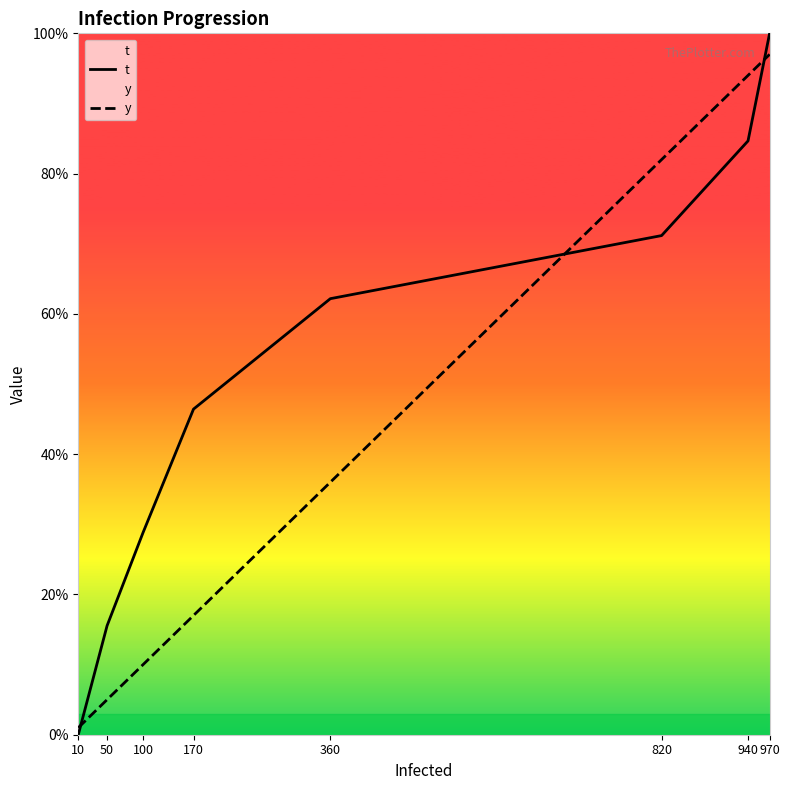

What is the sum of all t values?

4.1